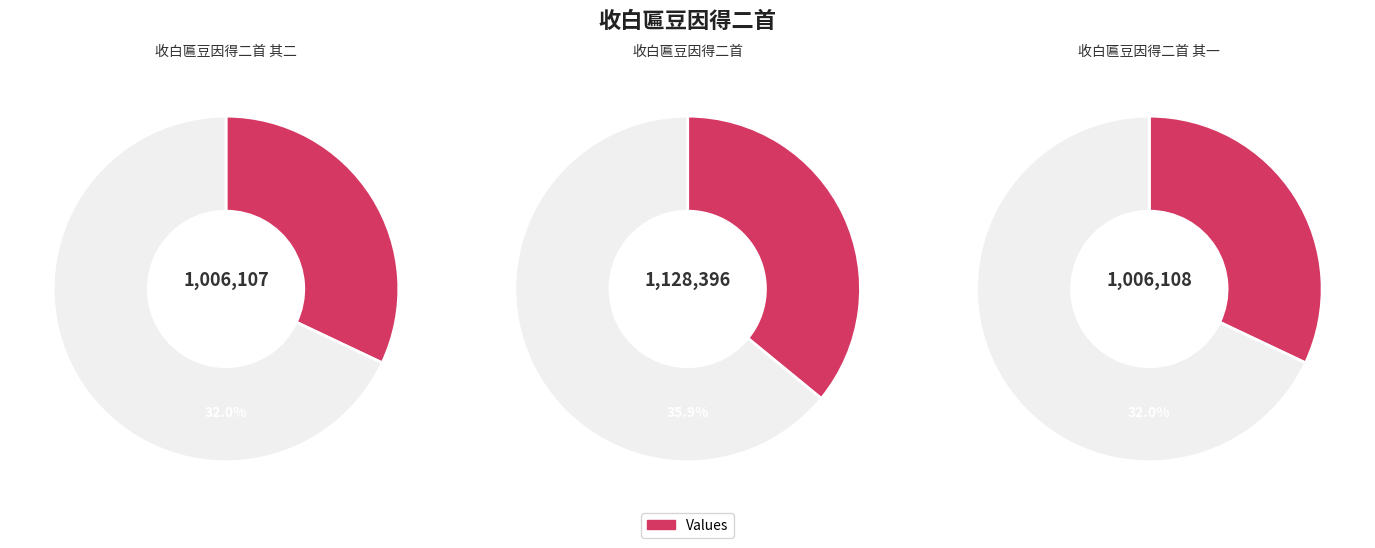

True or false: 收白匾豆因得二首 accounts for 36% of the total.

True